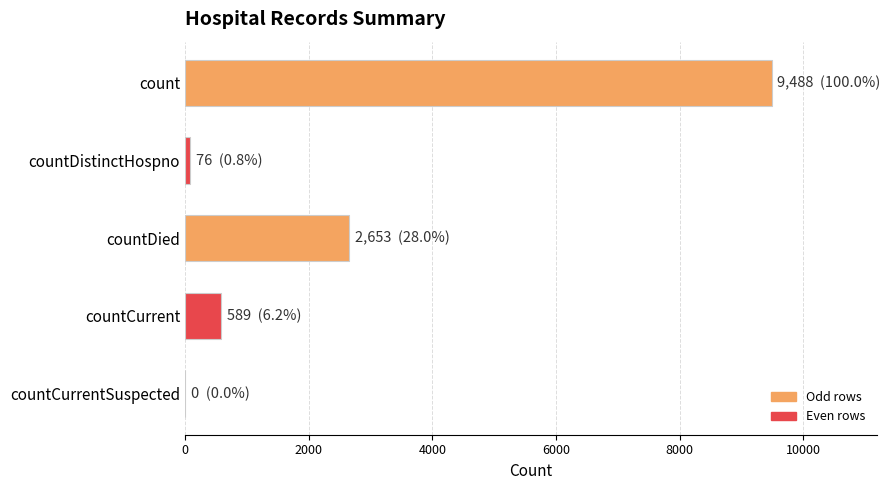

What is the sum of all values?

12806